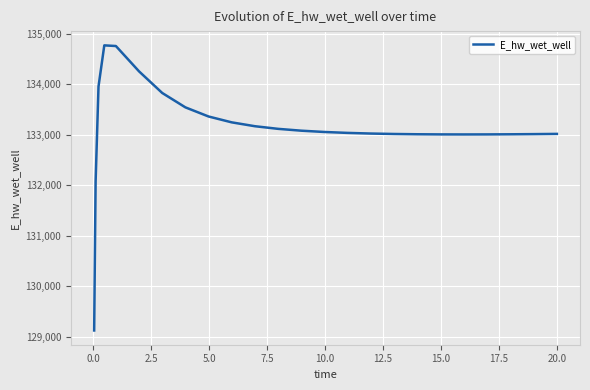

What is the smallest value displayed?

129124.3